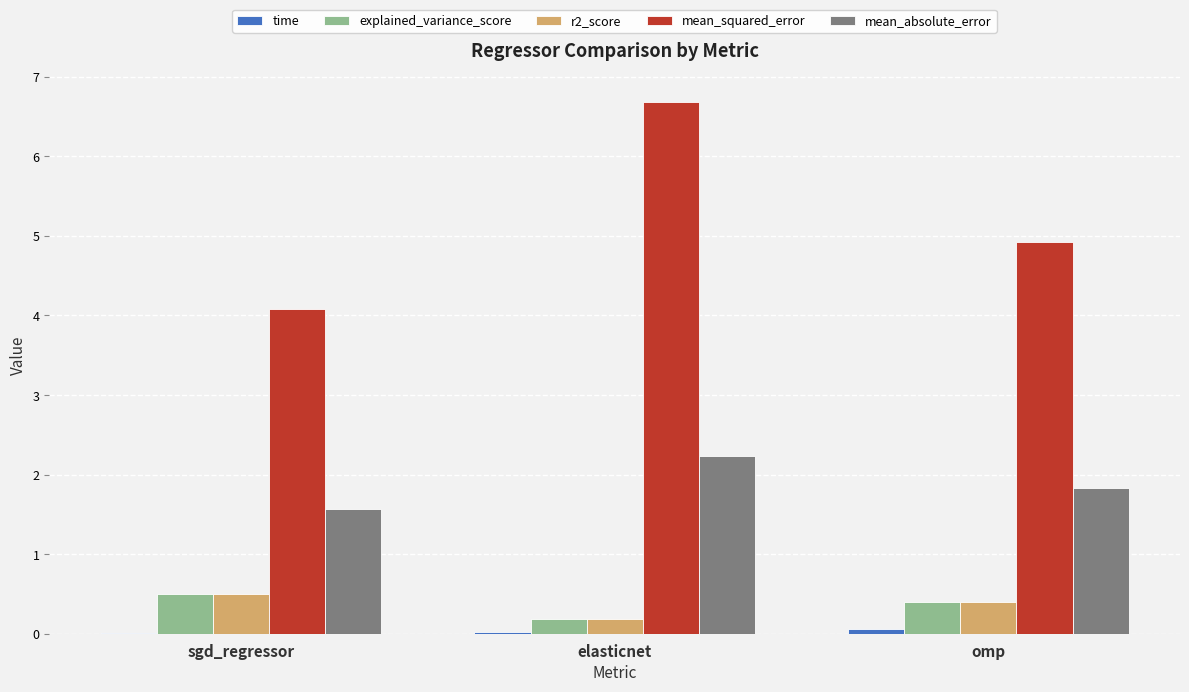

Between sgd_regressor and omp, which series saw the biggest shift?

mean_squared_error